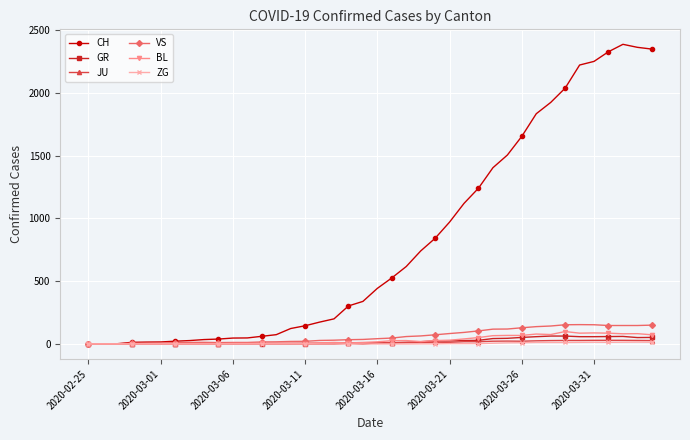

What is the sum of all VS values?

2553